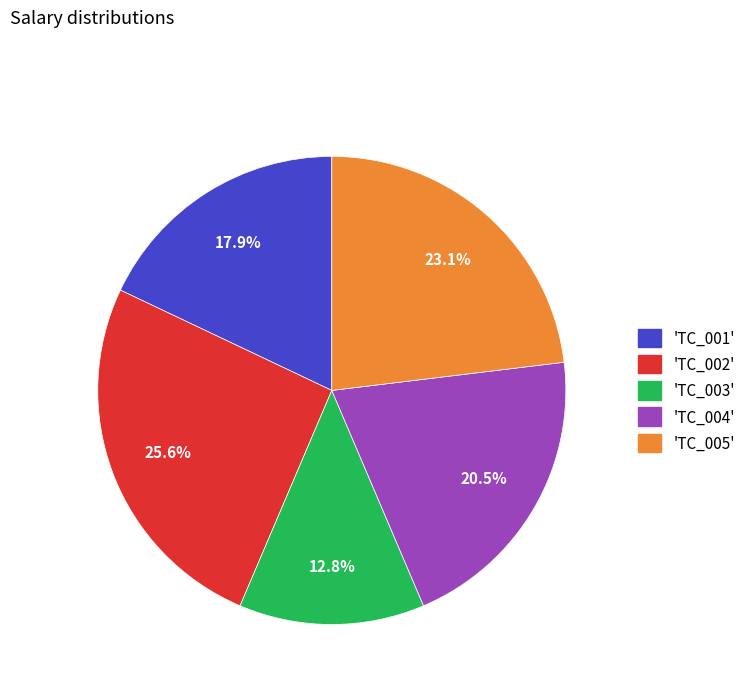

Rank the categories by value from lowest to highest.

'TC_003', 'TC_001', 'TC_004', 'TC_005', 'TC_002'